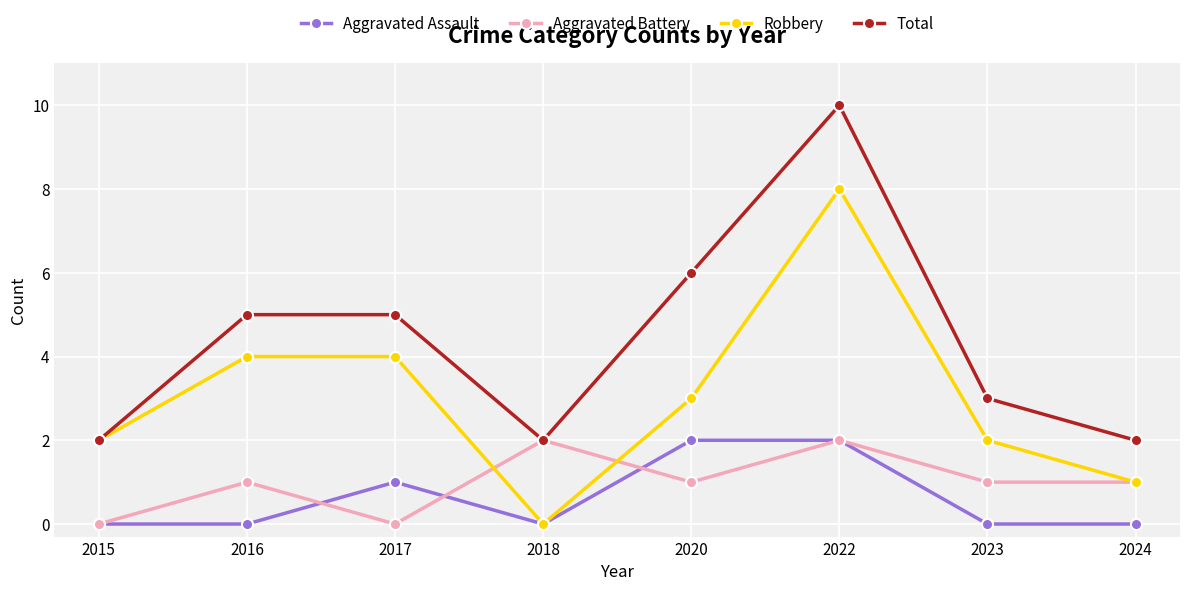

How many values in the Total series are below 5?

4